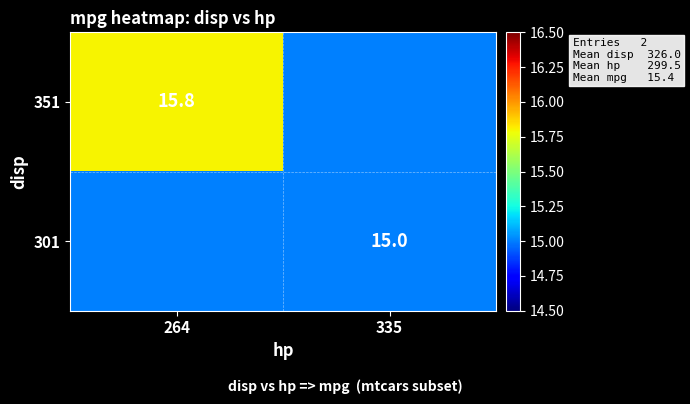

Is the value of 351 at 264 greater than the value of 301 at 335?

Yes